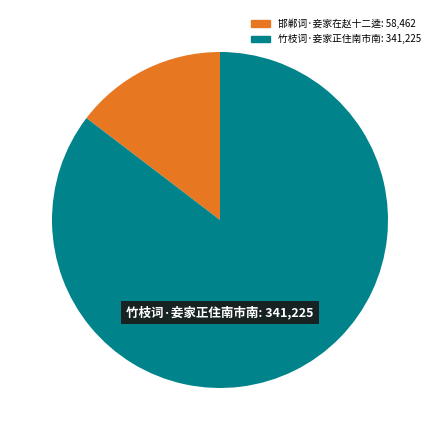

Combined, do 邯郸词·妾家在赵十二逵: 58,462 and 竹枝词·妾家正住南市南: 341,225 account for over 50%?

Yes